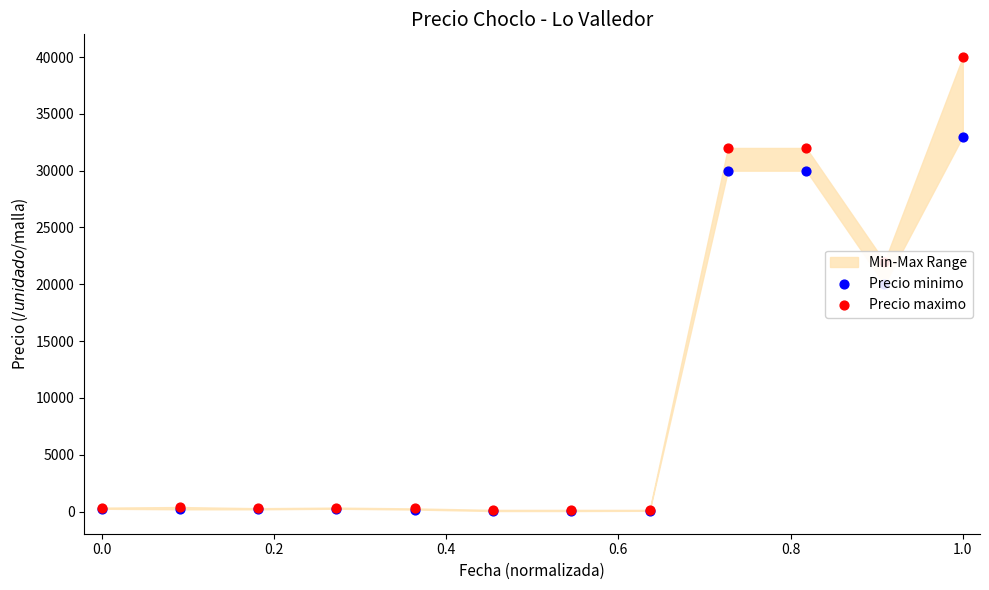

At how many categories does at least one series exceed 20845?

4